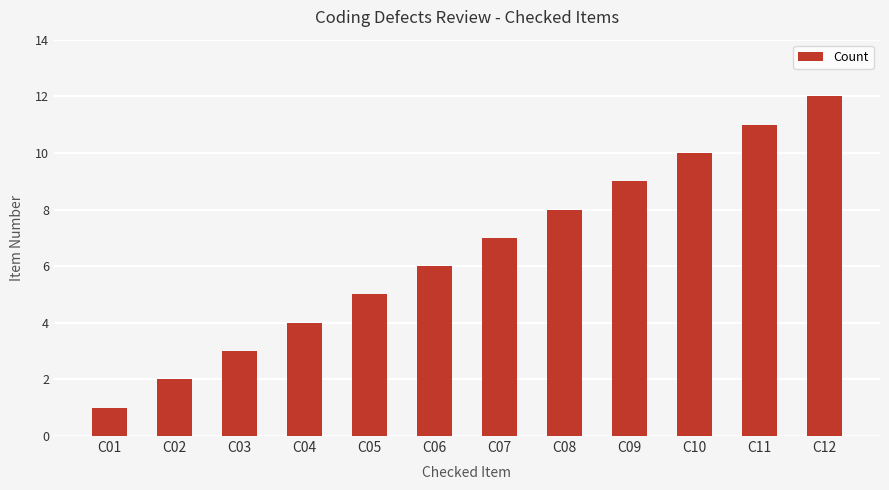

How many values are below 7?

6